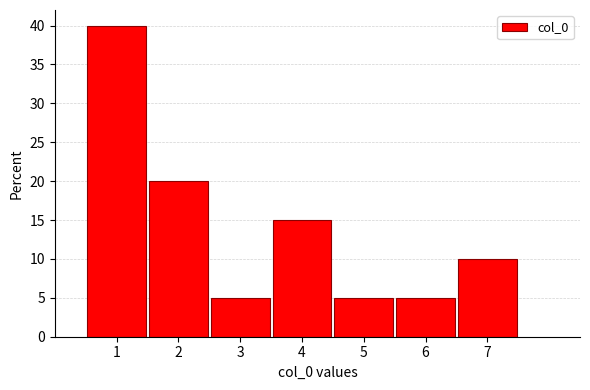

Reading left to right, list every bar in this chart as the range it spans on the x-axis followed by its height. The values are not printed on the chart, so give them approximately, as read against the axis.

0.5 to 1.5: 40
1.5 to 2.5: 20
2.5 to 3.5: 5
3.5 to 4.5: 15
4.5 to 5.5: 5
5.5 to 6.5: 5
6.5 to 7.5: 10